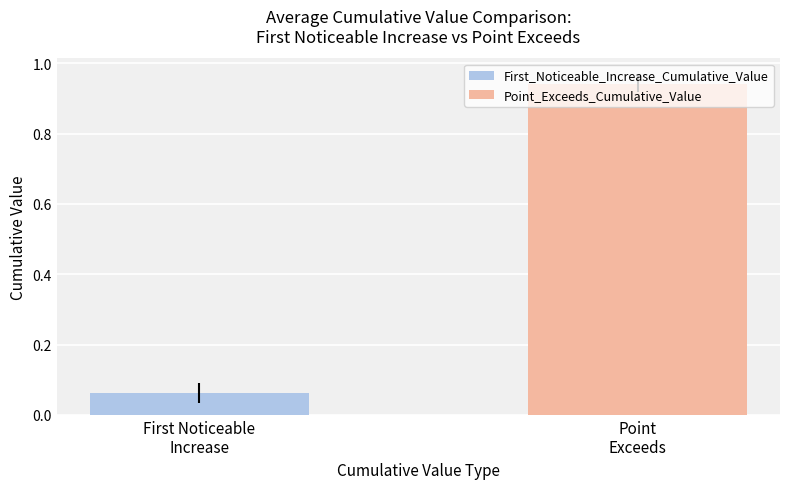

Which series has the widest spread of values?

First_Noticeable_Increase_Cumulative_Value